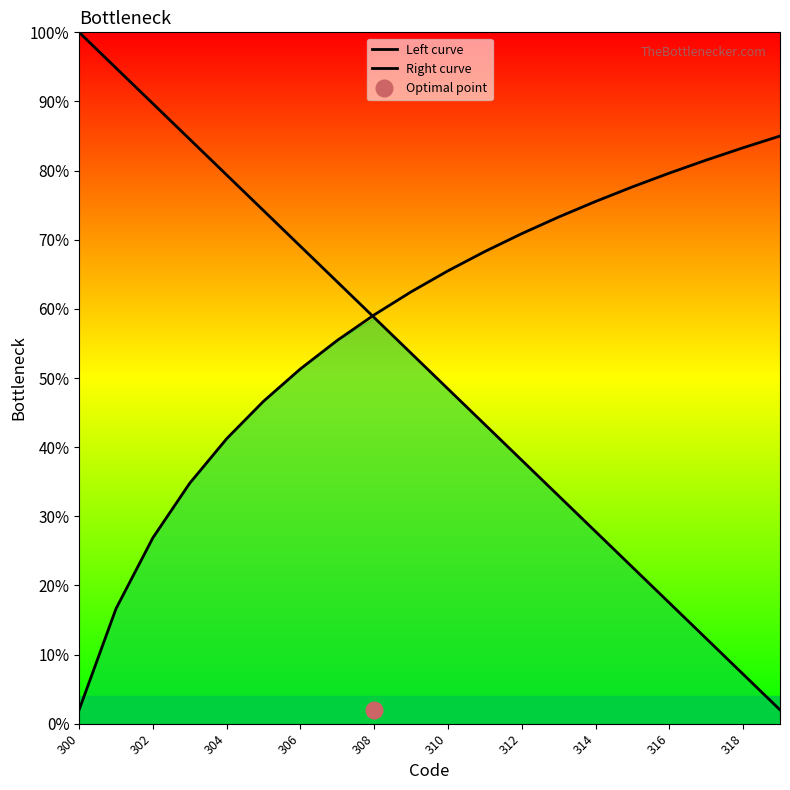

At which category does the chart reach its minimum across all series?

19